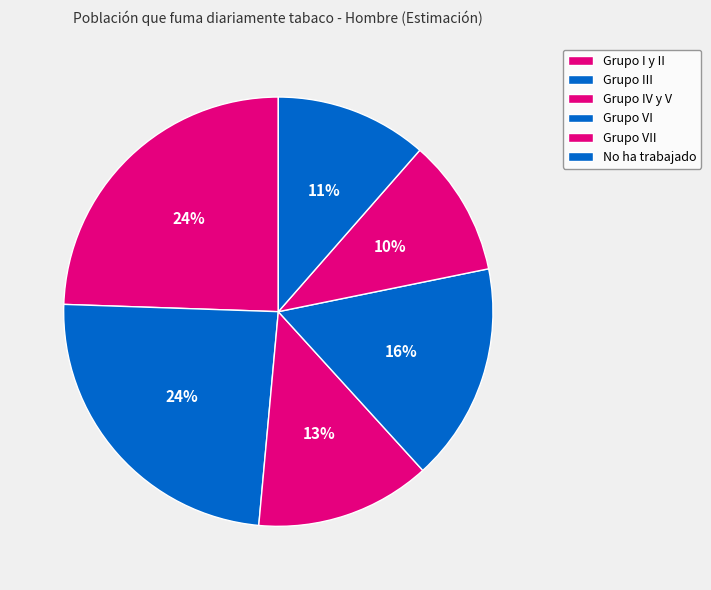

To the nearest percent, what is the difference between the Grupo VII and Grupo III slice percentages?

14%